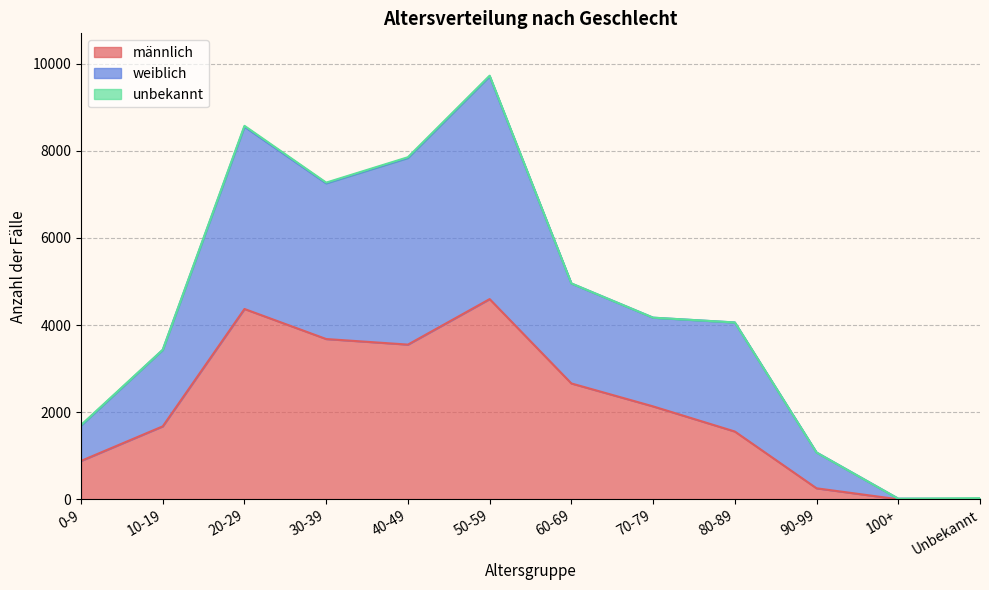

At which label does weiblich reach its minimum?

Unbekannt